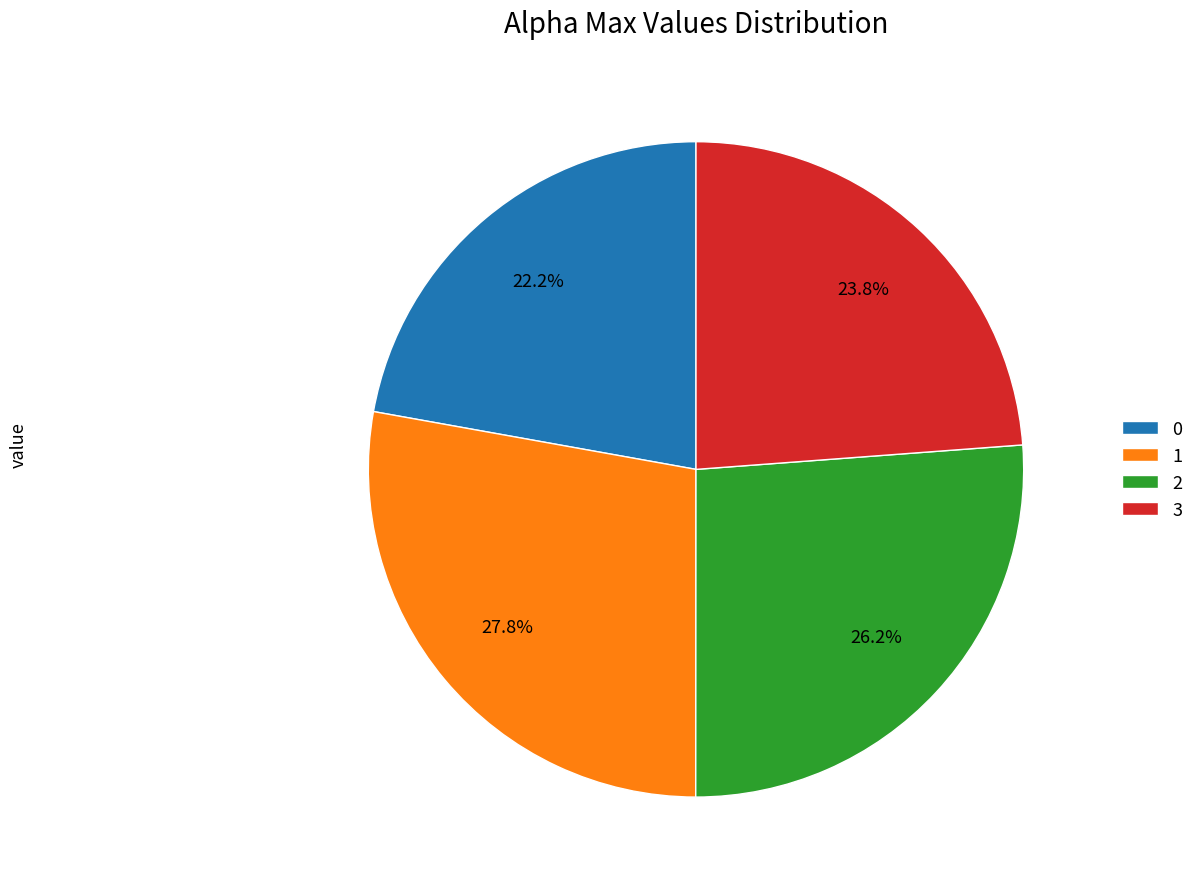

How many segments does this pie chart have?

4